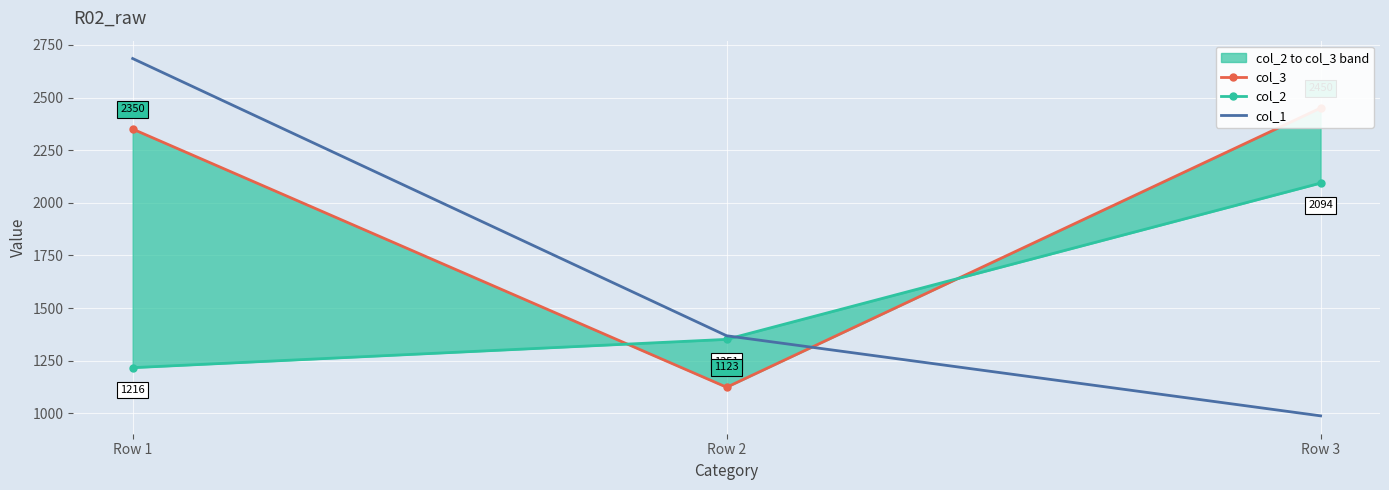

What is the sum of the col_1 values at Row 1 and Row 3?

3673.0